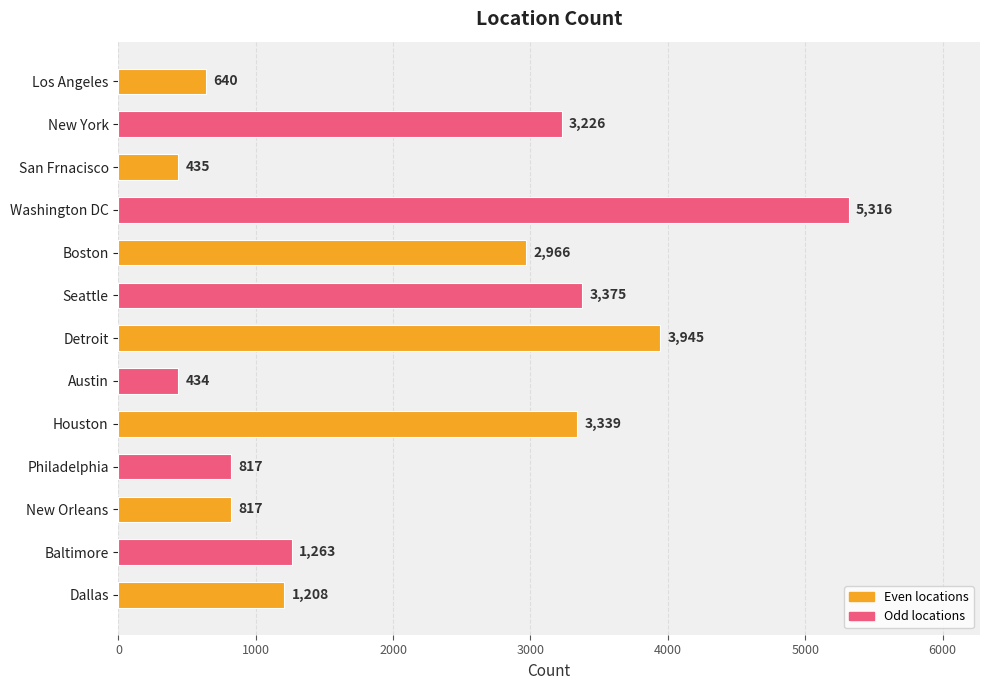

The chart shows a value of 3375 at Seattle. True or false?

True